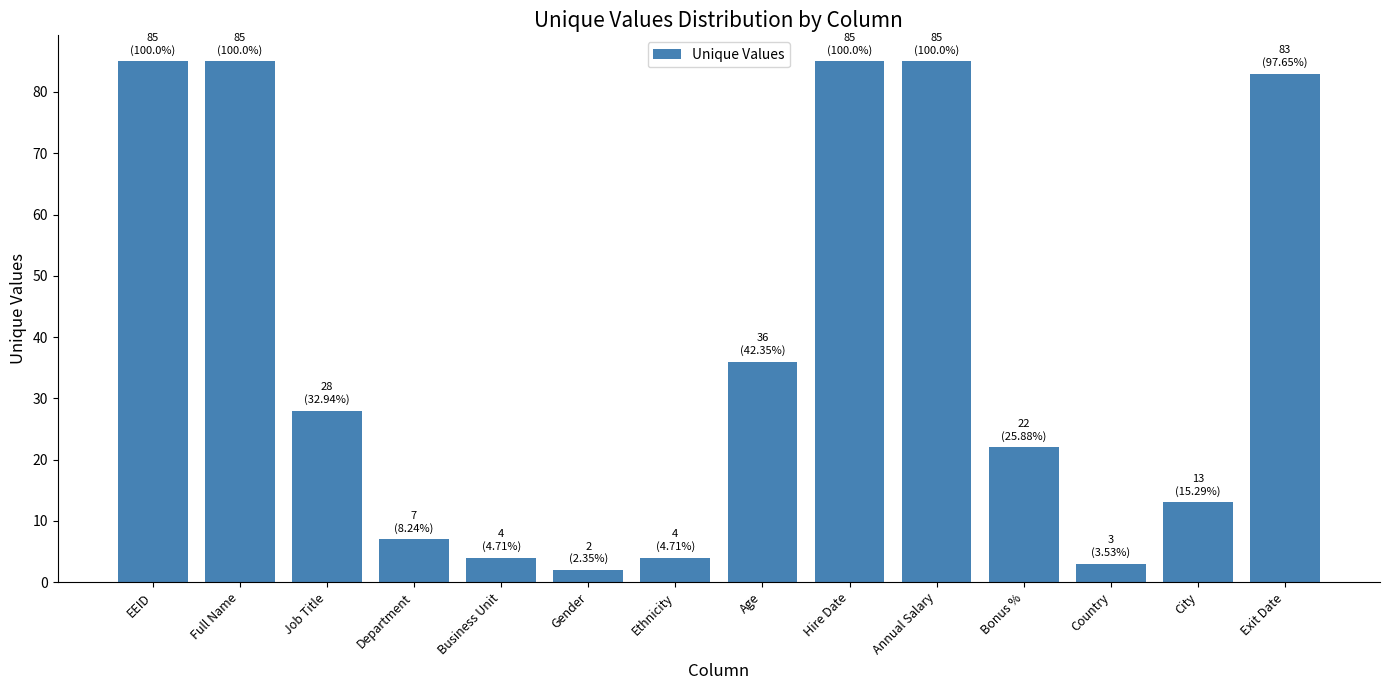

The value at Bonus % is 22. True or false?

True